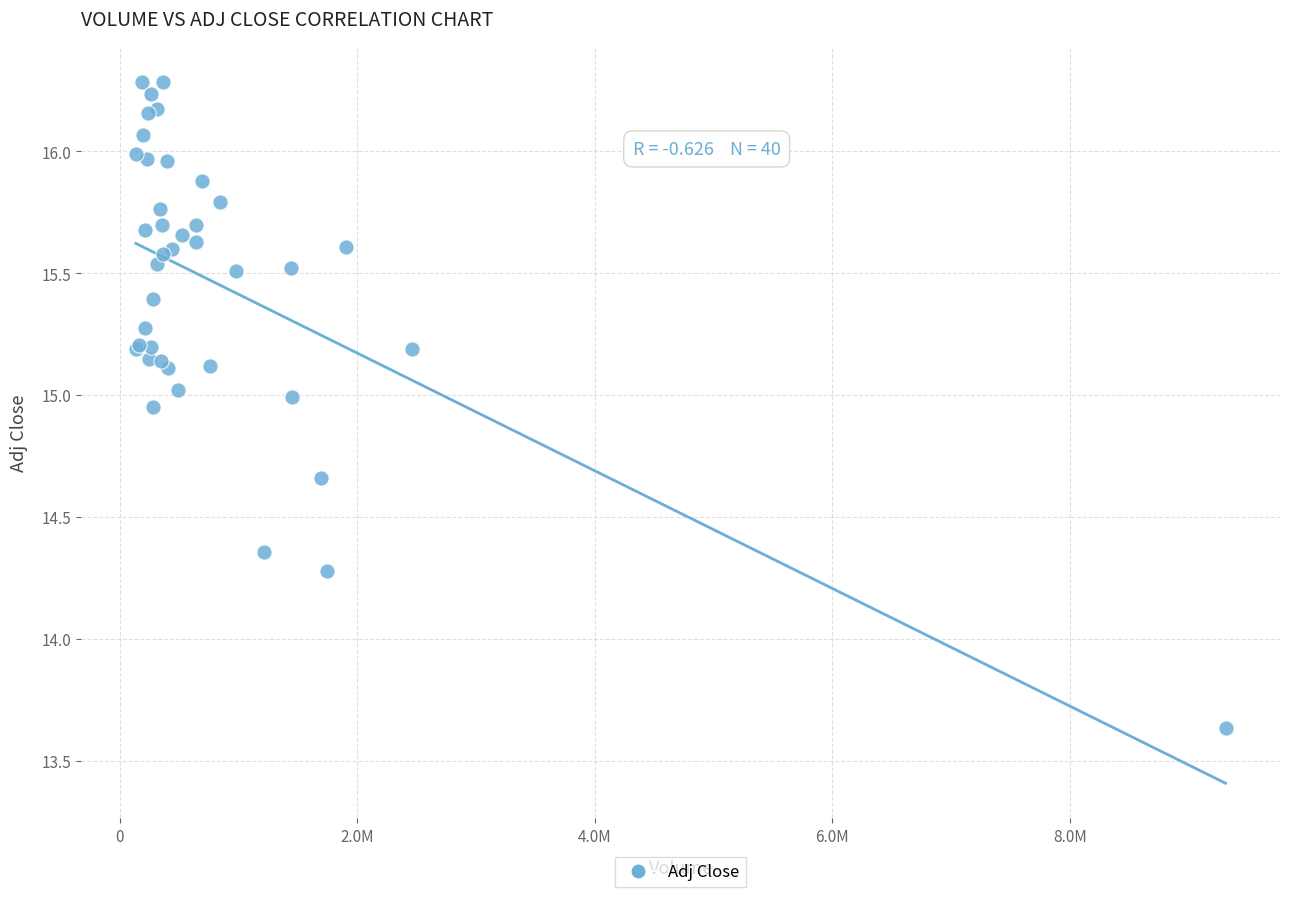

What Y value in the scatter plot is closest to 14?

14.3